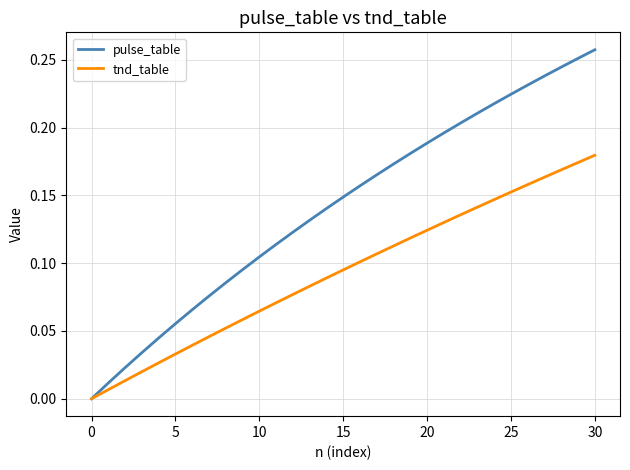

Which series has the largest total across all categories?

pulse_table